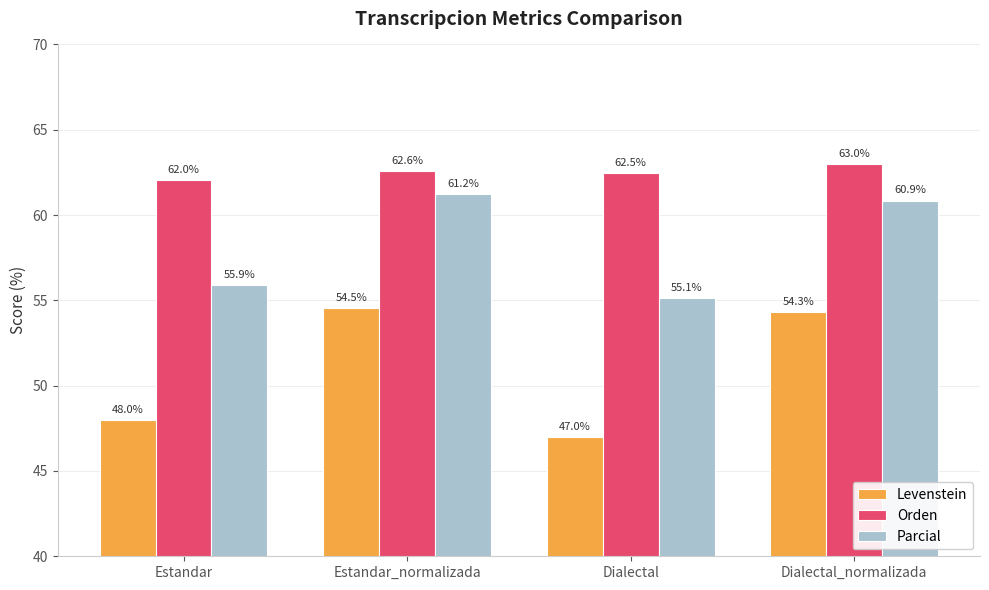

What is the sum of the Orden values at Estandar and Dialectal?

124.5